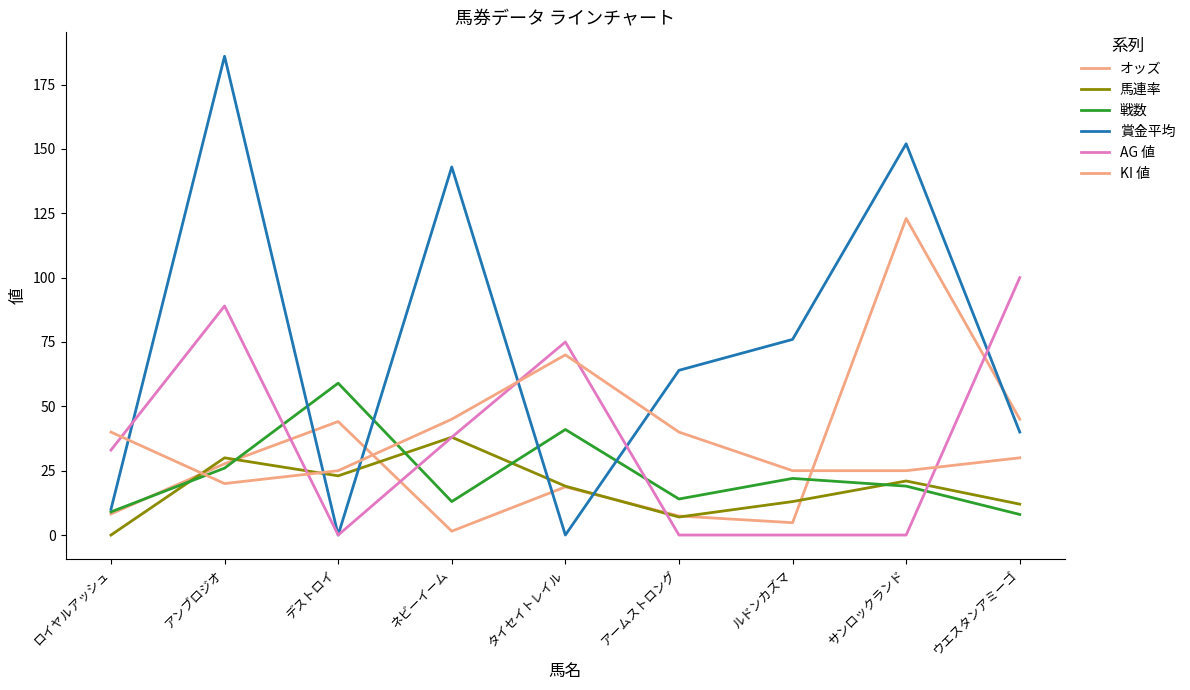

Is this an area chart (filled region under the line)?

No